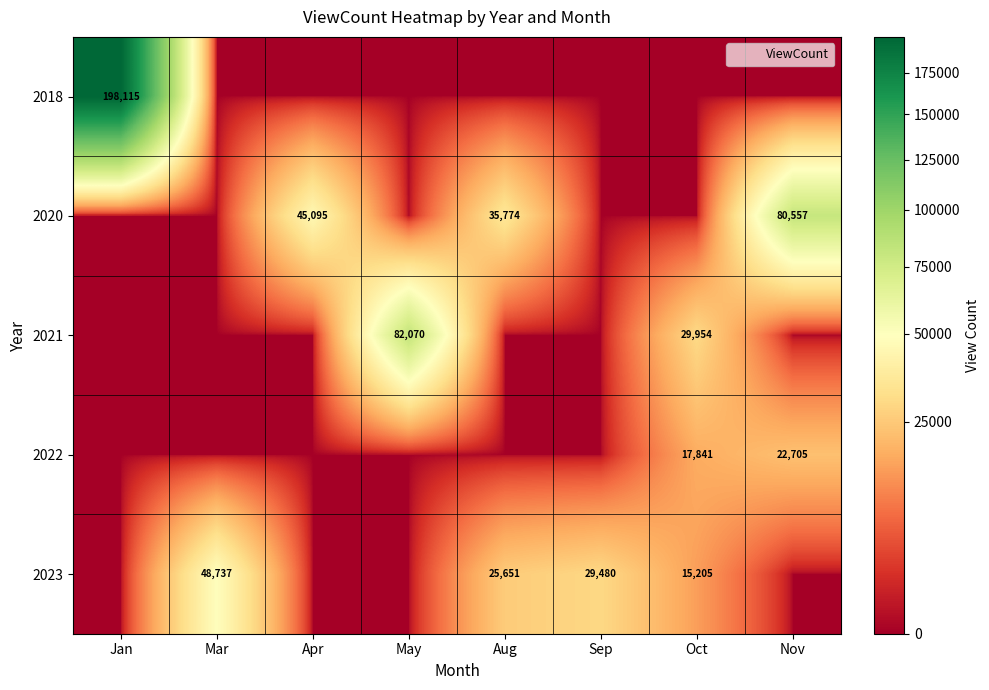

What is the total value across all series at Aug?

61425